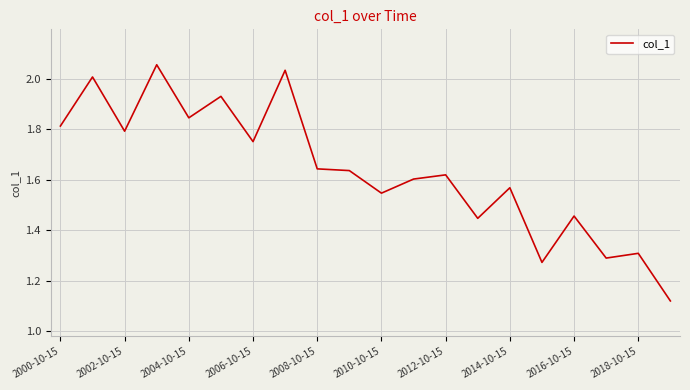

What is the difference between the maximum and minimum values?

0.9